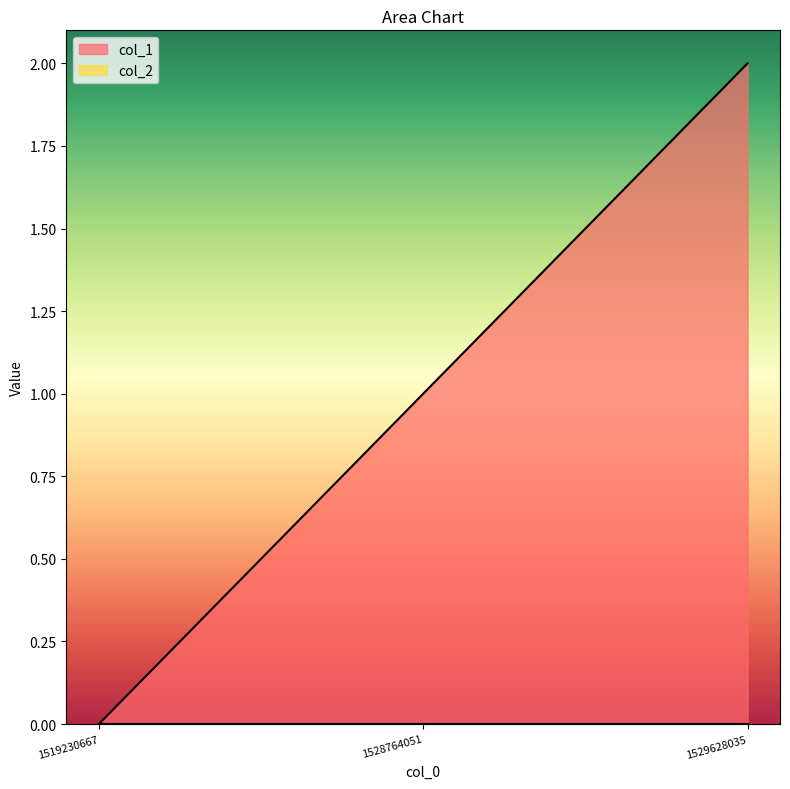

What is the value of the 3rd point from the left?

2